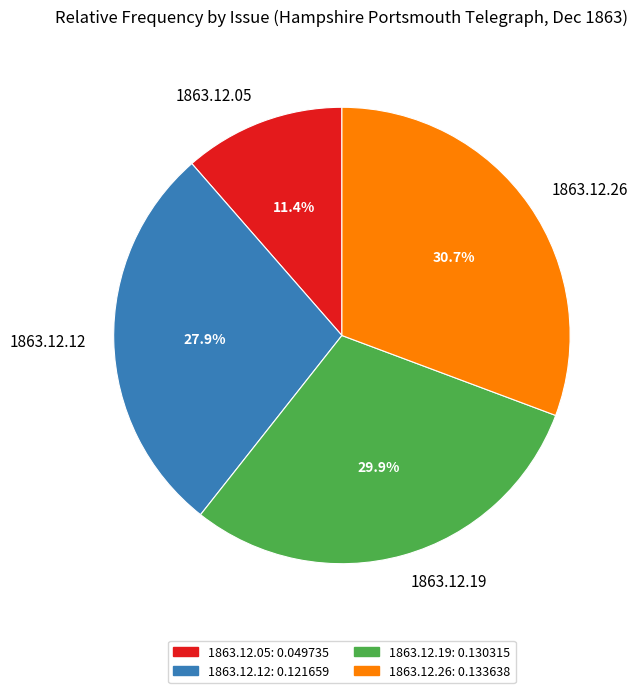

Count the number of slices in the pie.

4